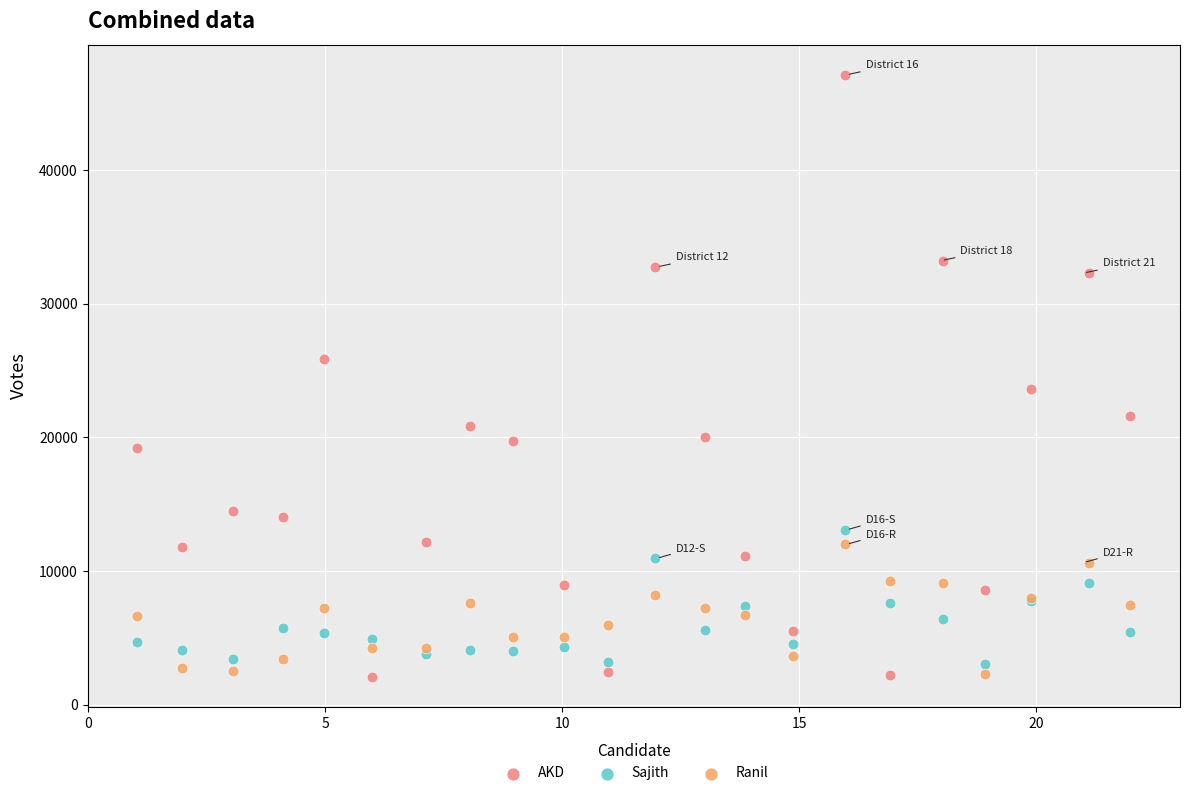

Which series contains the highest Y value?

AKD